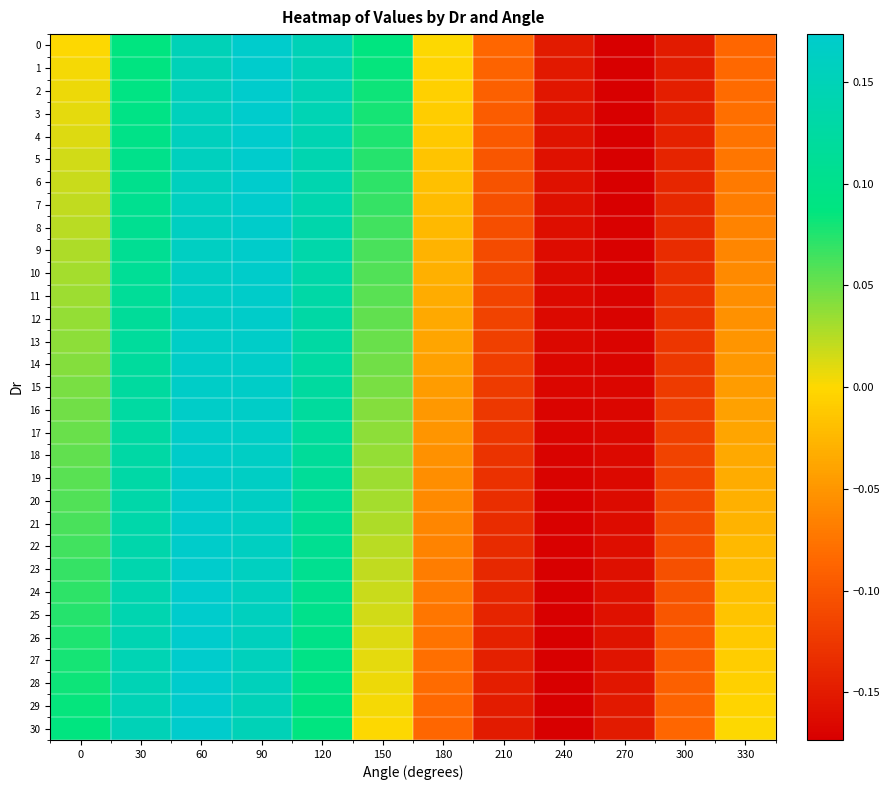

What is the difference between the highest and lowest values at 120?

0.1